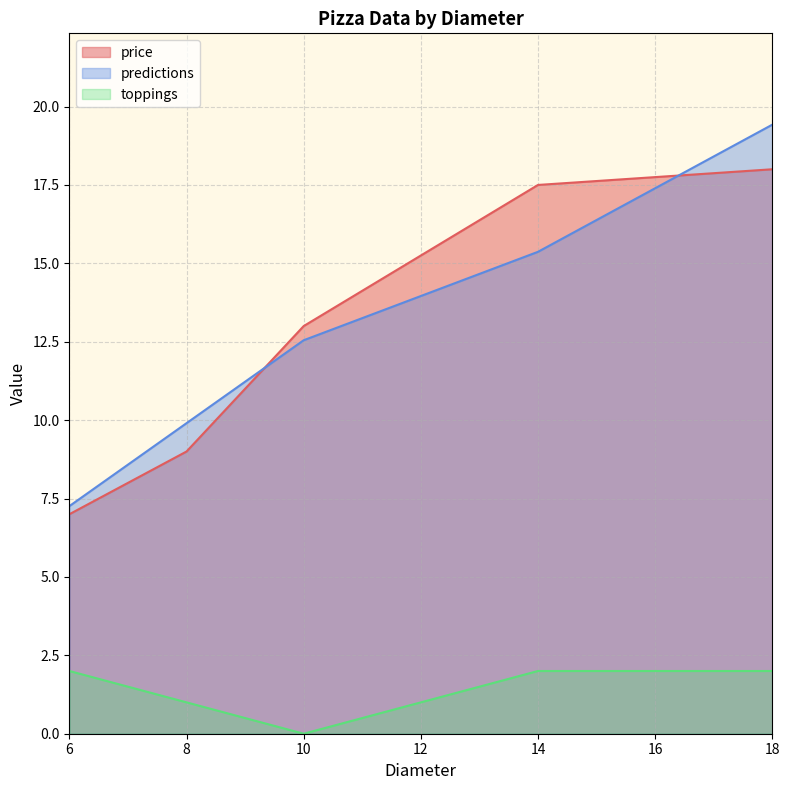

What are all the series names shown in the legend?

price, predictions, toppings